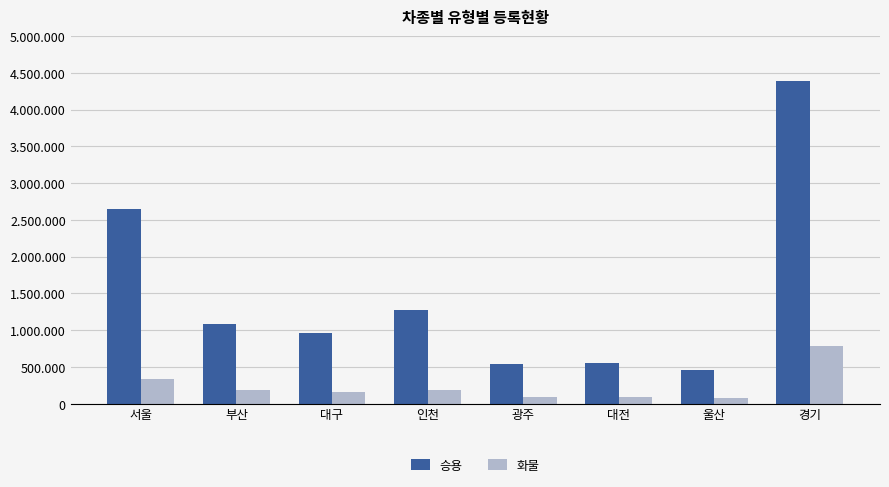

At which category does the chart reach its minimum across all series?

울산